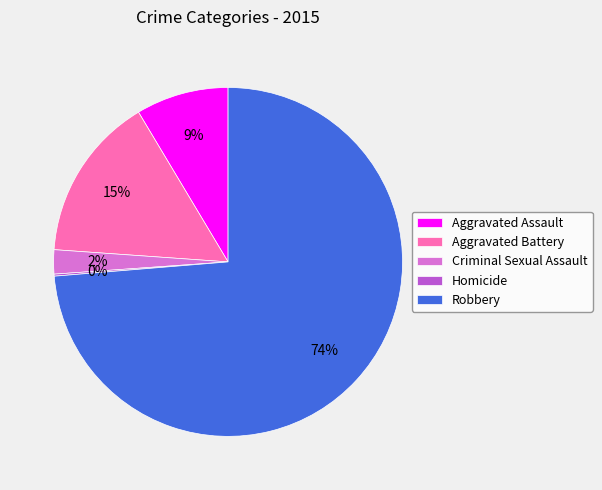

To the nearest percent, what is the difference between the largest and smallest slice percentages?

74%